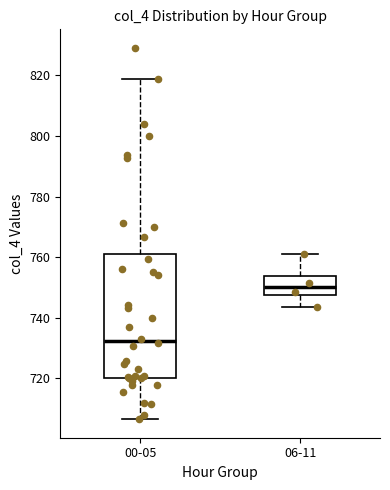

Reading left to right, read every box against the y-axis: the position of its median line, the range the box covers, and the ends of its whiskers. The values are not printed on the chart, so give them approximately, as read against the axis.

00-05: median 732, box 720 to 762, whiskers 706 to 818
06-11: median 750, box 748 to 754, whiskers 744 to 762